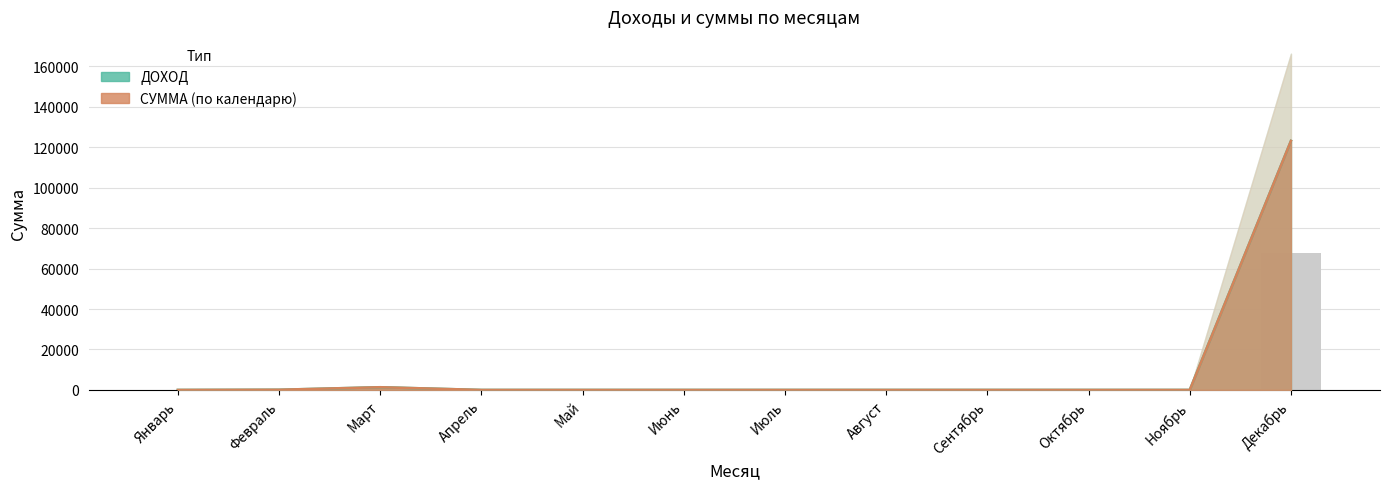

At how many categories does at least one series exceed 93613?

1